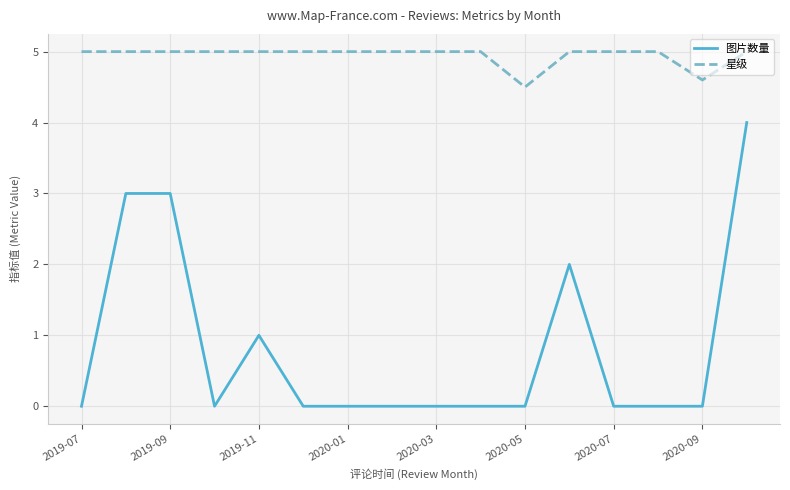

Which series has the largest range (max minus min)?

图片数量